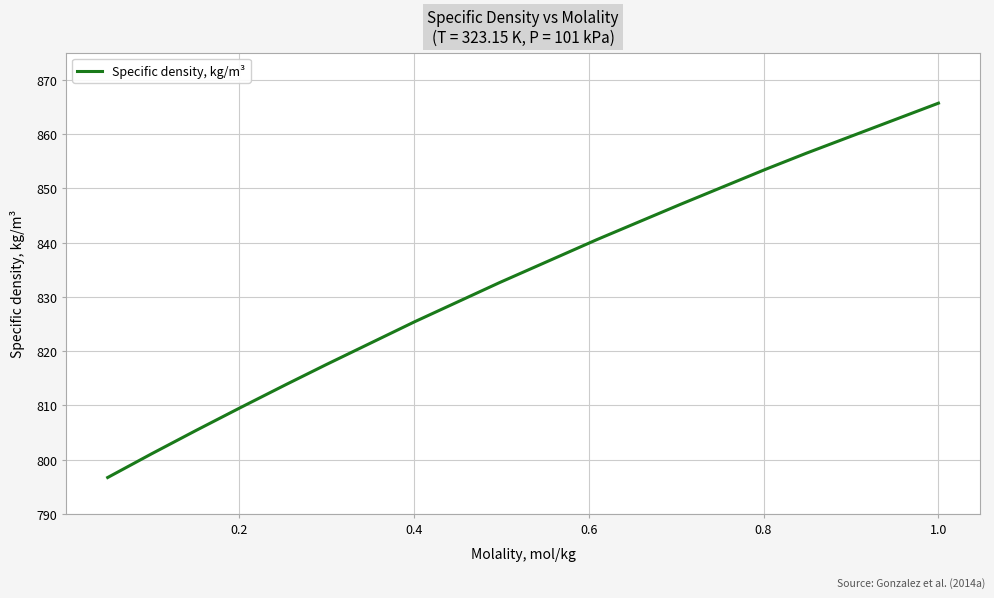

What is the sum of all values?

10765.5